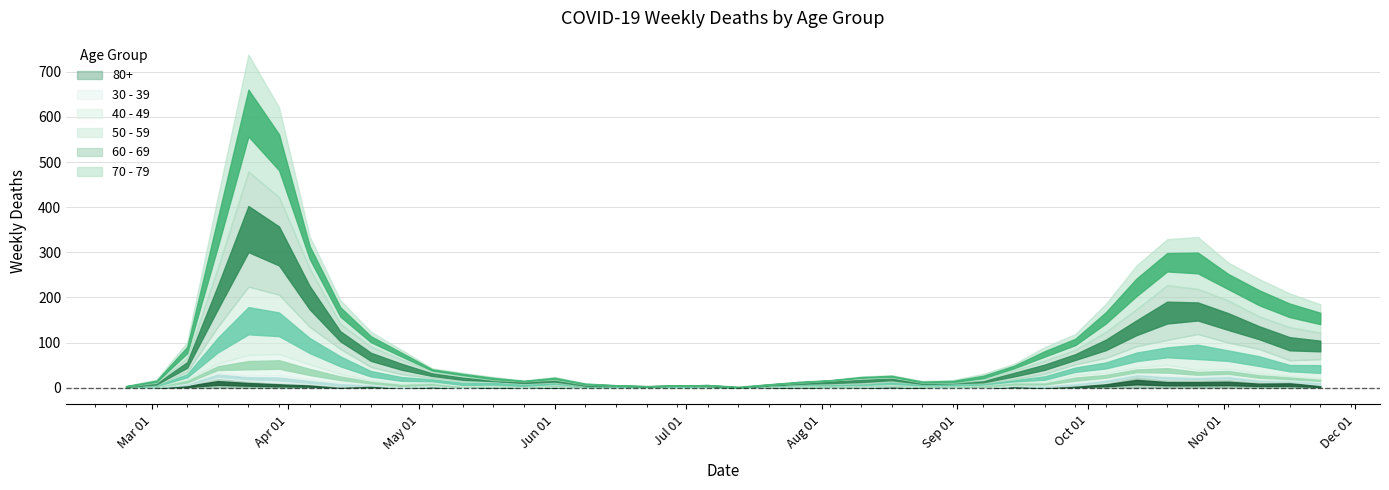

What is the value of the 30 - 39 point at the 36th from the left?

6